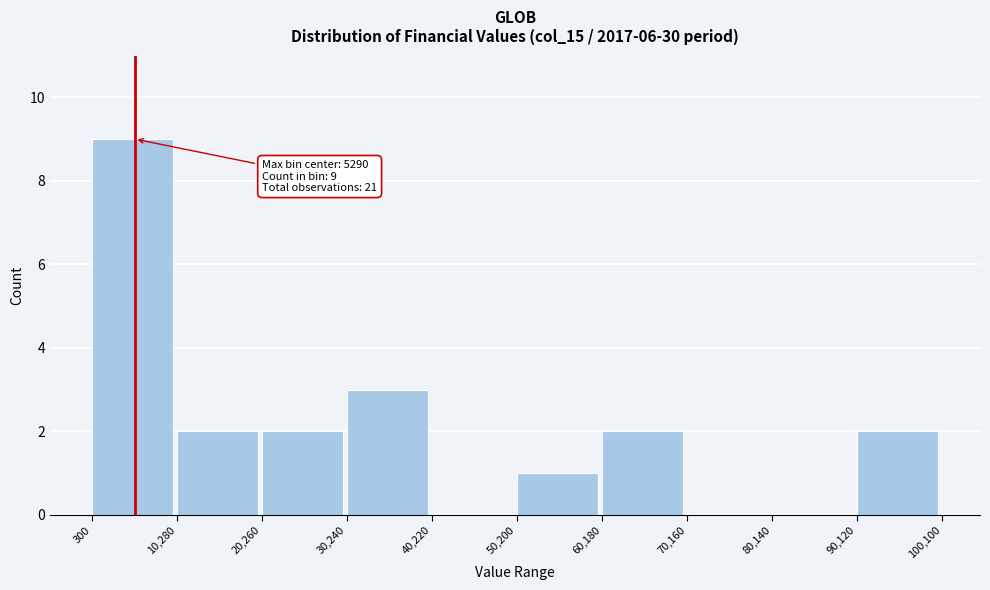

Over which range of the x-axis is the bar tallest?

300 to 10,280